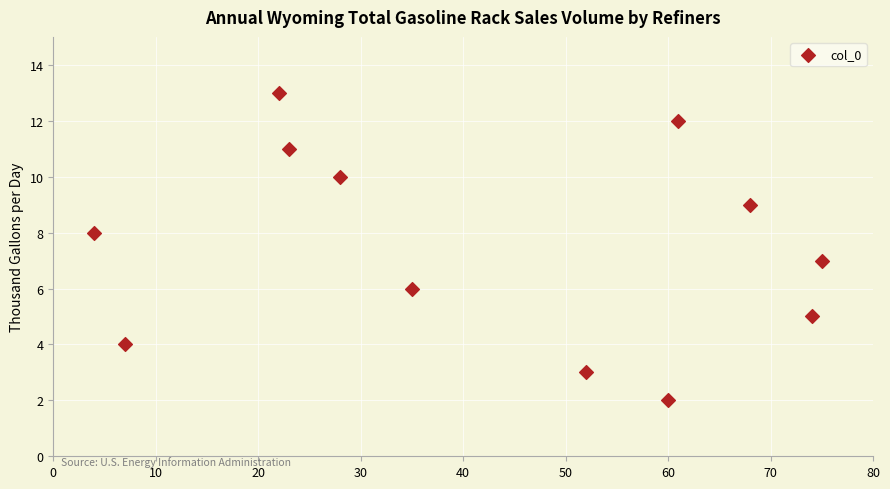

What is the range of X values (max minus min)?

71.0